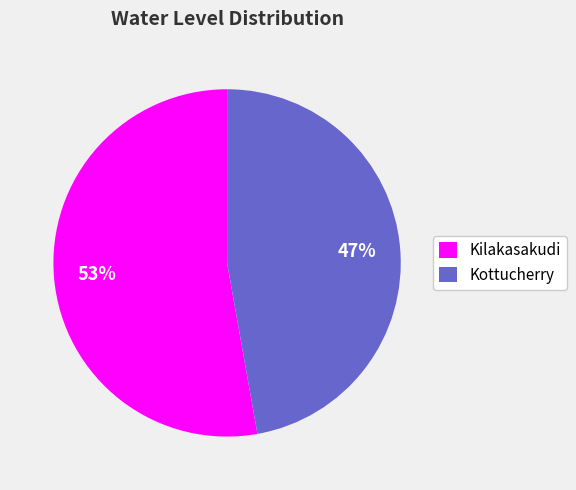

Which category has the smallest portion of the pie?

Kottucherry